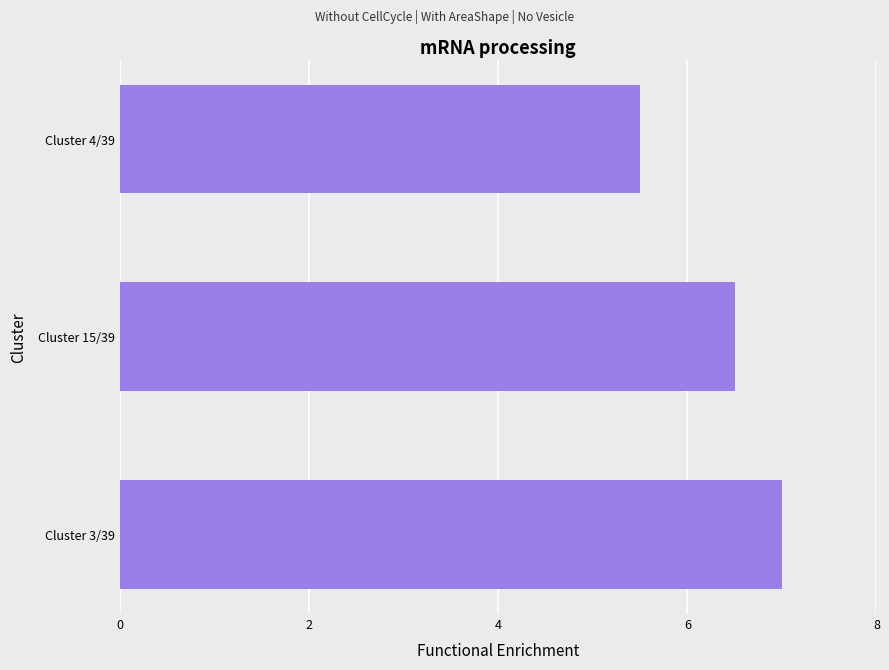

Rank the categories by value from highest to lowest.

Cluster 3/39, Cluster 15/39, Cluster 4/39